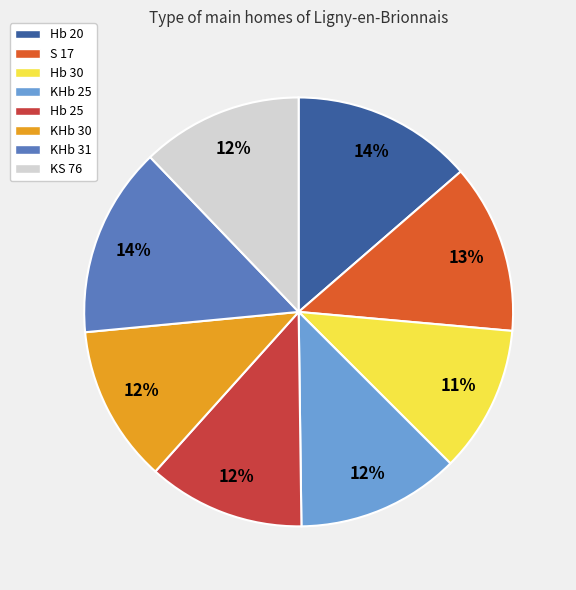

To the nearest percent, what percentage of the pie is S 17?

13%